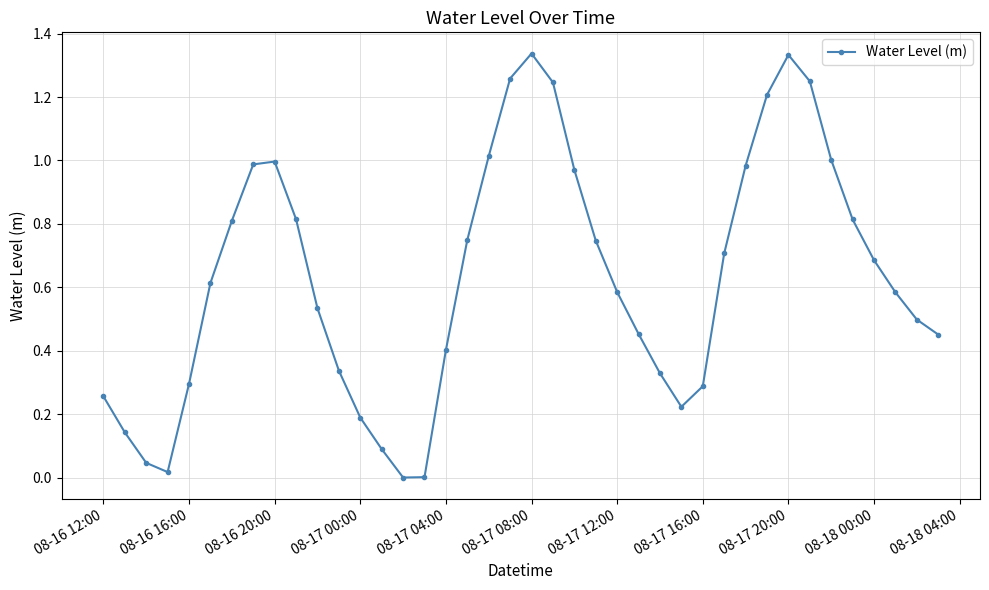

How many interior local peaks (higher than both neighbors) does the data have?

3